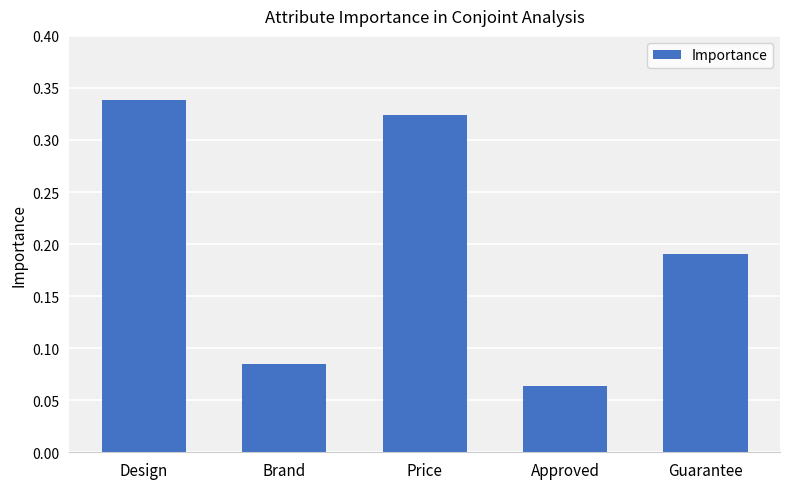

What is the sum of all values?

1.0